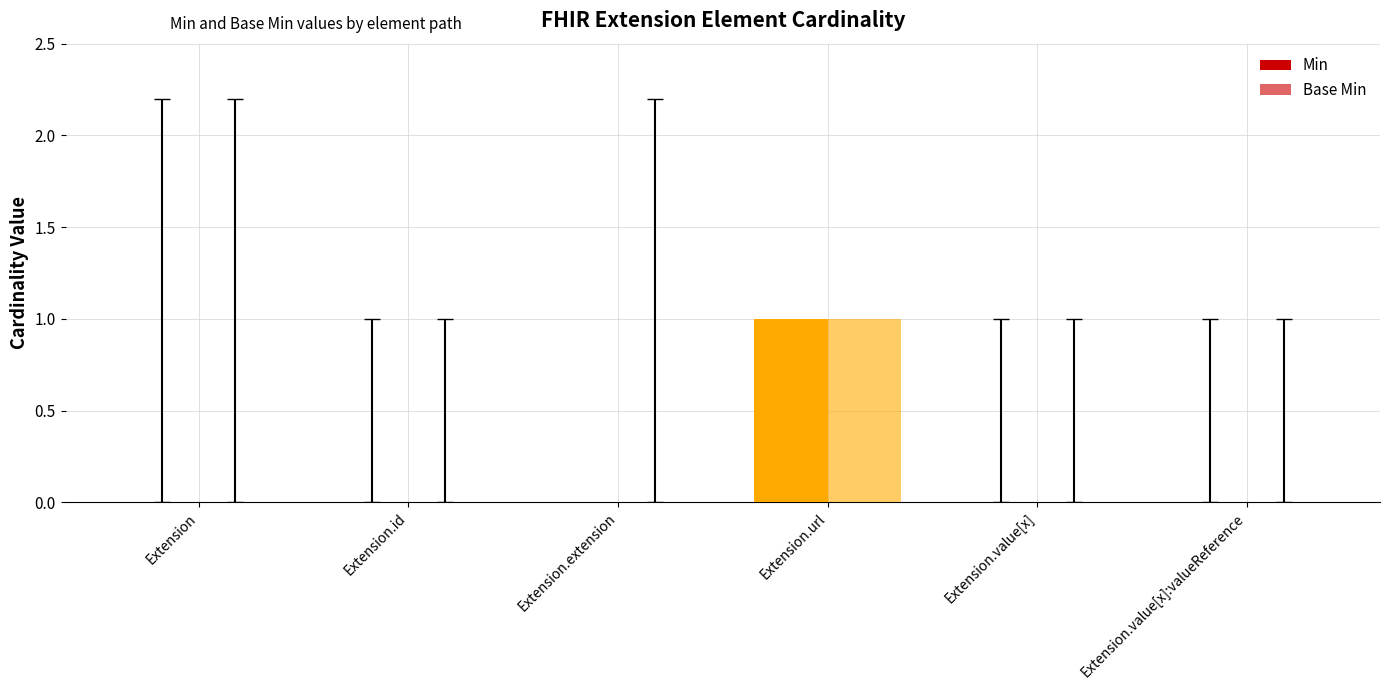

Between Extension.id and Extension.url, which series saw the biggest shift?

Min